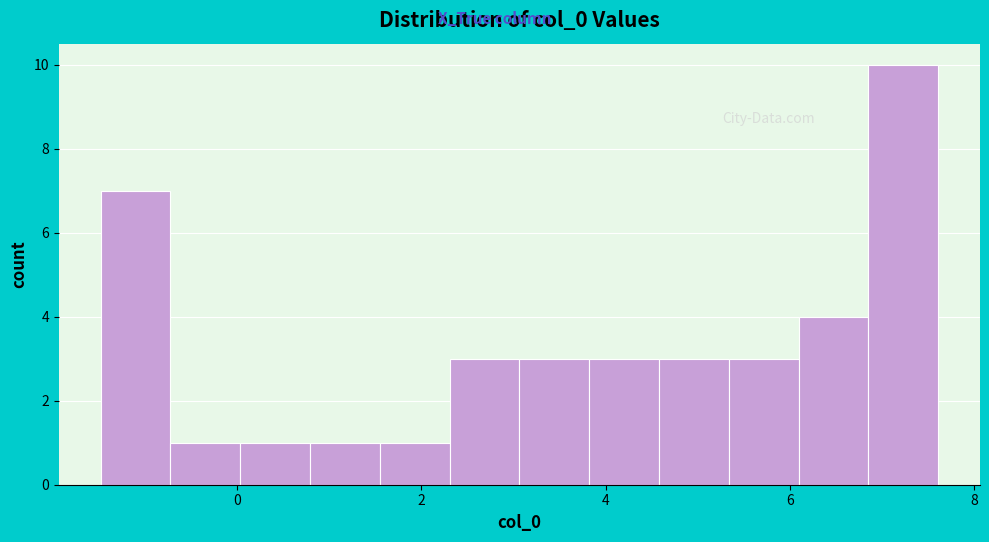

Around what value on the x-axis is the tallest bar? Give the approximate position of its centre, as read against the axis.

7.2